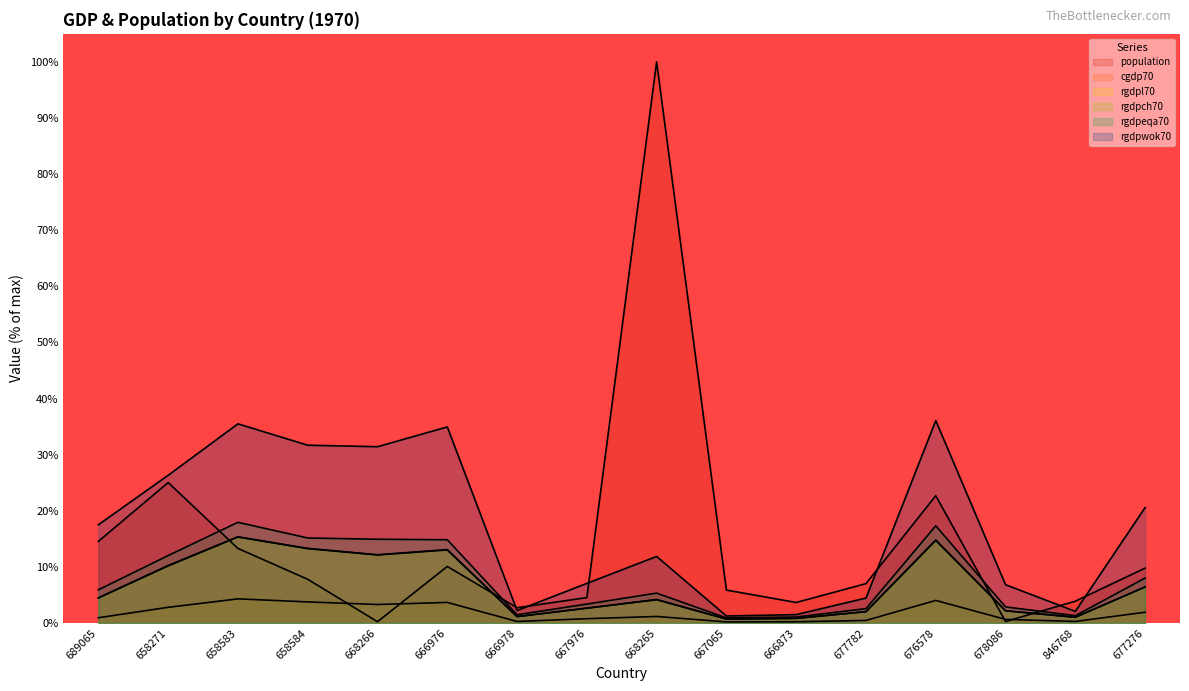

What is the difference between the maximum and minimum values in the rgdpl70 series?

14.6